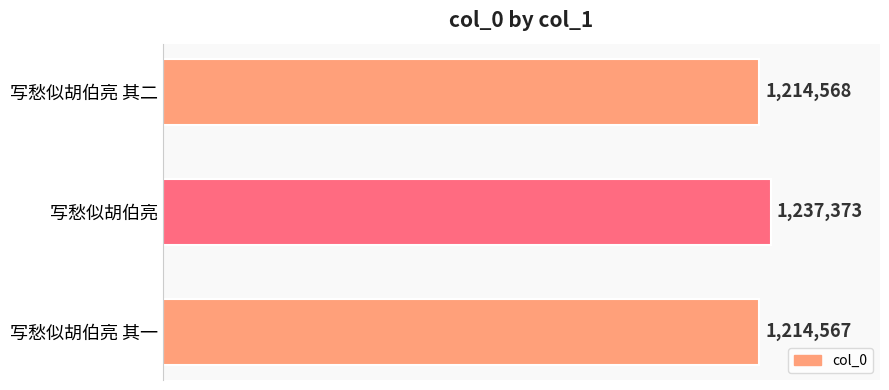

Does the chart contain any negative values?

No